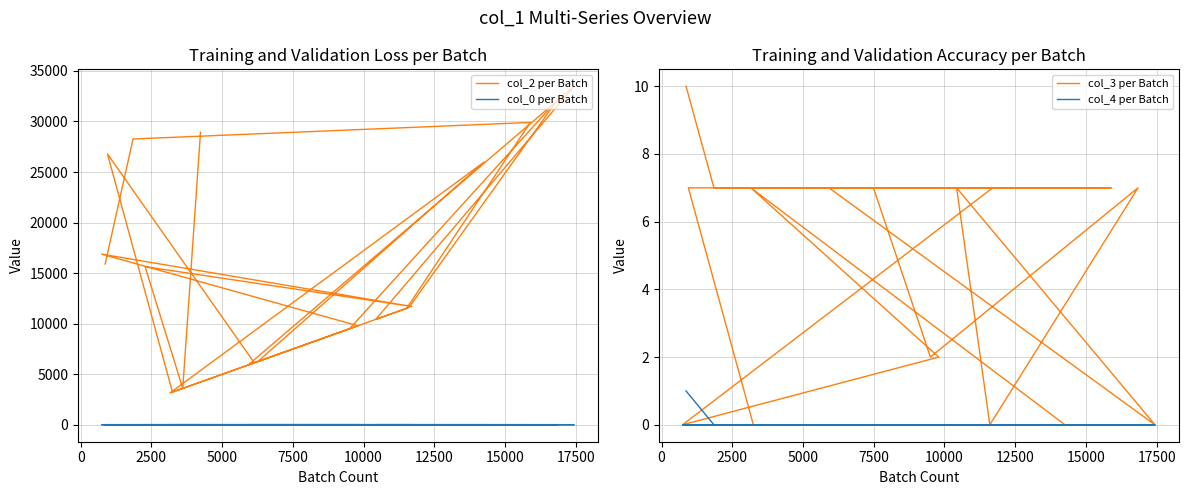

The value of col_3 per Batch at 16 is 2.5. True or false?

False